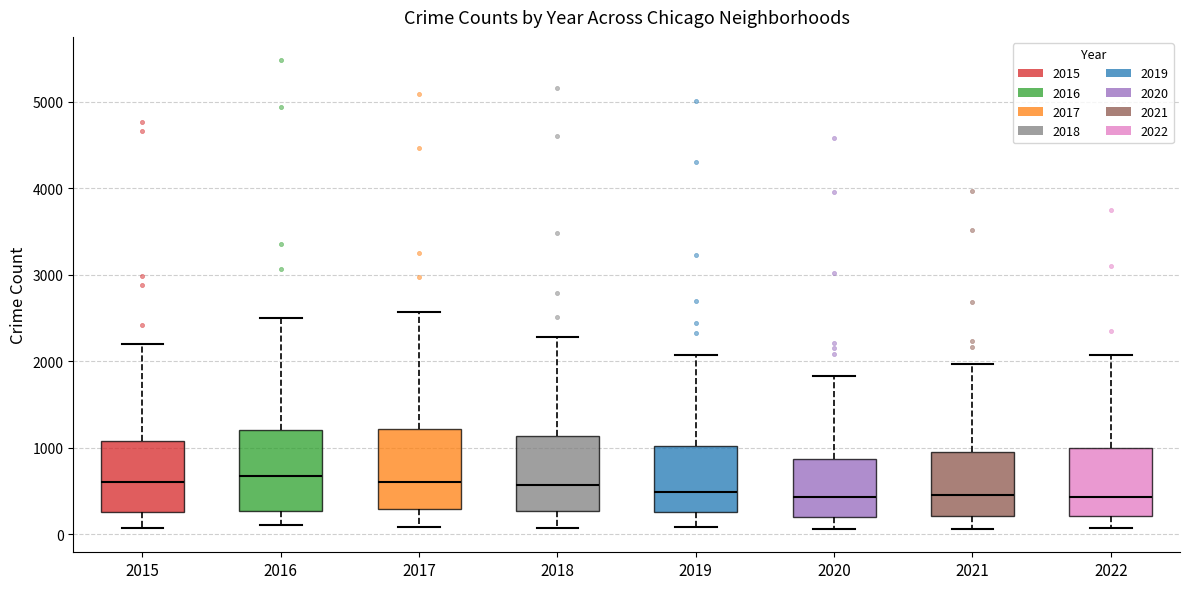

Reading left to right, transcribe this box plot: for each box, give where its median line is, the range the box spans, and where its two whiskers end, as read against the y-axis. The values are not printed on the chart, so give them approximately, as read against the axis.

2015: median 600, box 300 to 1100, whiskers 100 to 2200
2016: median 700, box 300 to 1200, whiskers 100 to 2500
2017: median 600, box 300 to 1200, whiskers 100 to 2600
2018: median 600, box 300 to 1100, whiskers 100 to 2300
2019: median 500, box 300 to 1000, whiskers 100 to 2100
2020: median 400, box 200 to 900, whiskers 100 to 1800
2021: median 500, box 200 to 1000, whiskers 100 to 2000
2022: median 400, box 200 to 1000, whiskers 100 to 2100